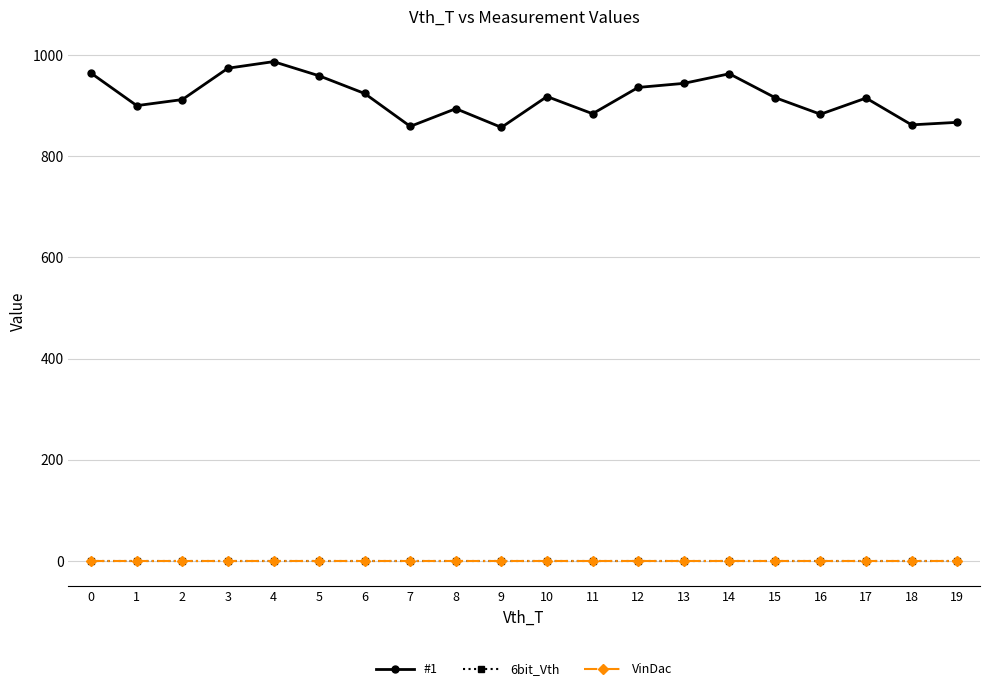

How many lines are shown in the chart?

3